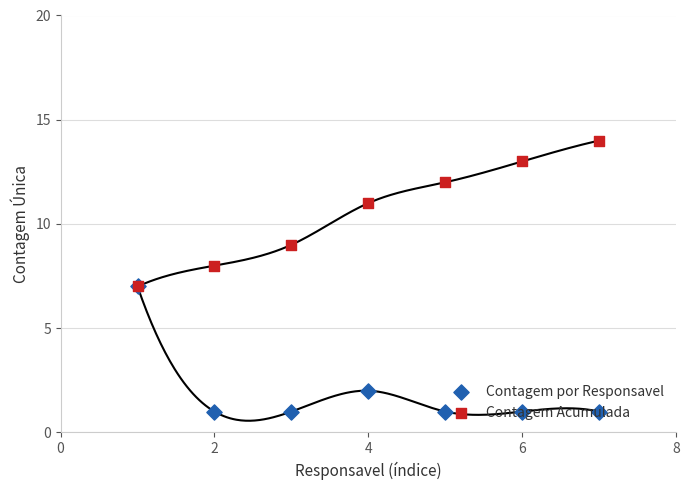

Which series contains the lowest Y value?

Contagem por Responsavel